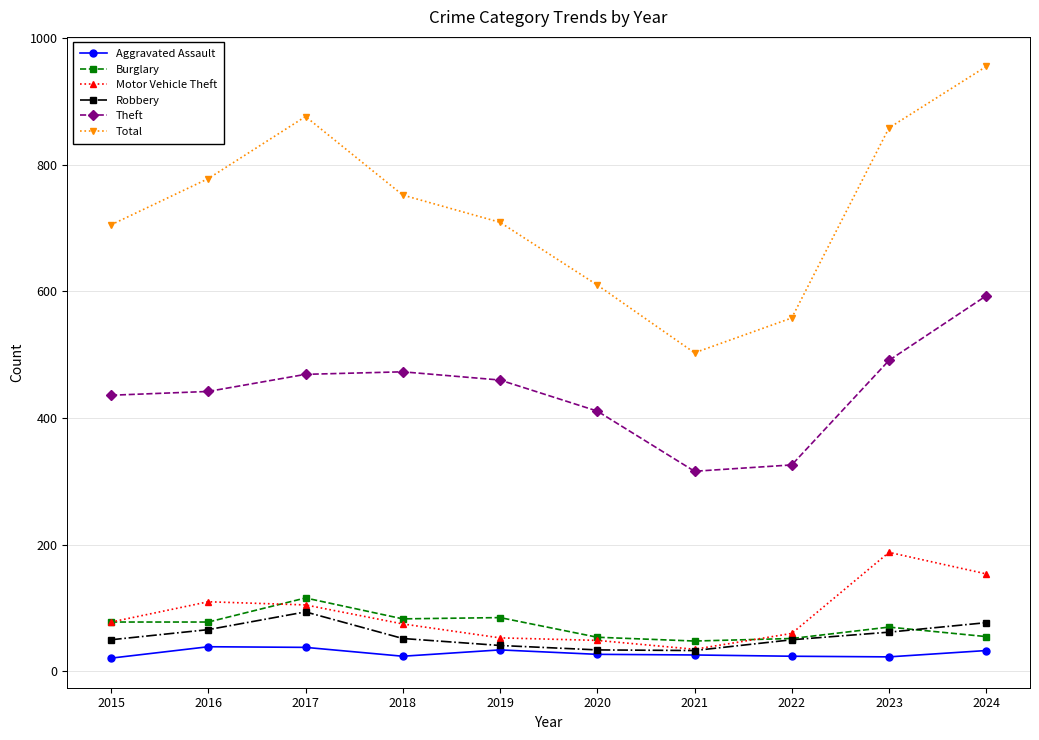

Where is the first local maximum for Total?

2017